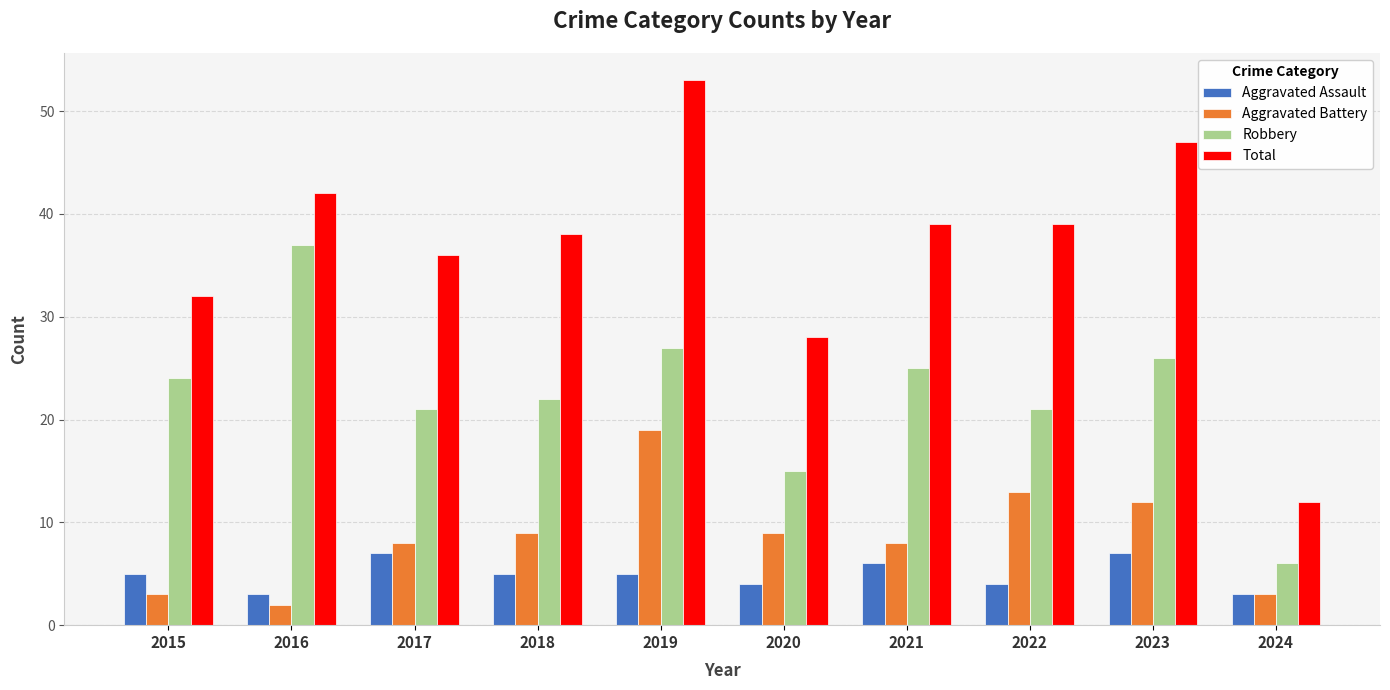

What value does the Aggravated Assault series have at 2023?

7